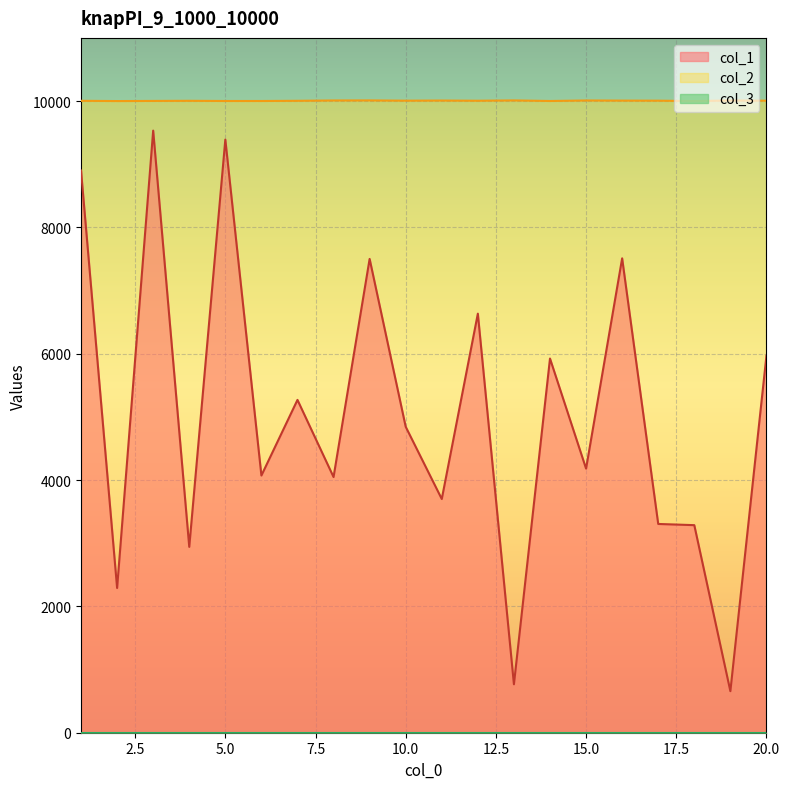

Does the chart display data point markers on the line(s)?

No